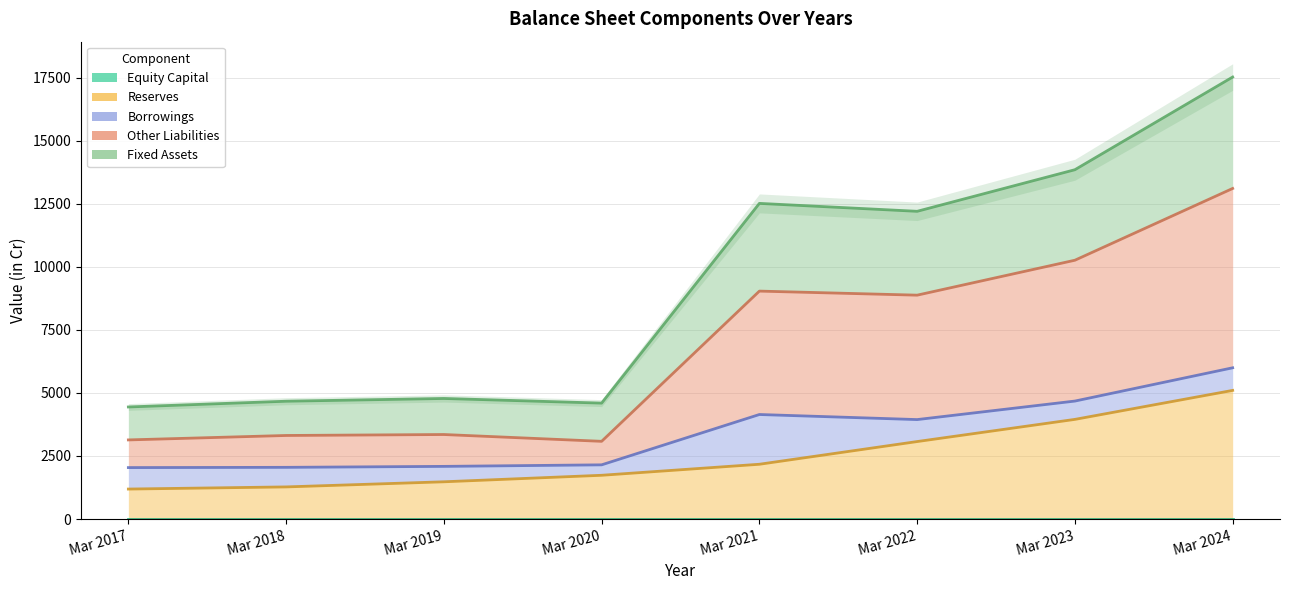

Where is the first local maximum for Other Liabilities?

Mar 2019